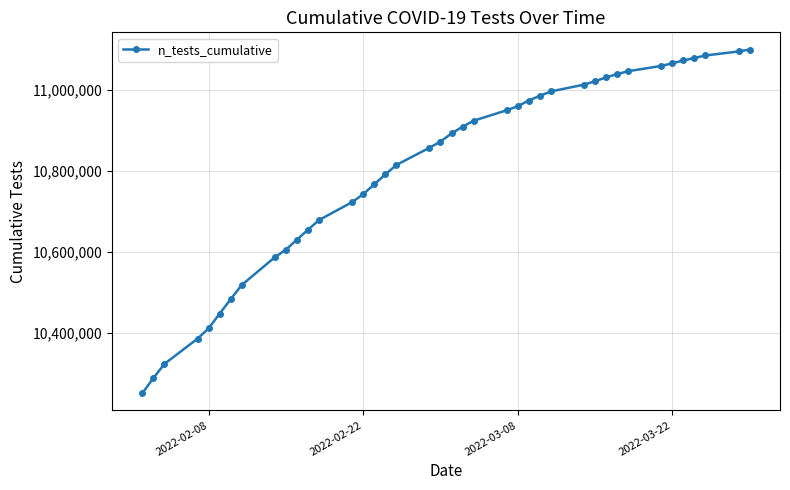

What is the greatest value displayed?

11099070